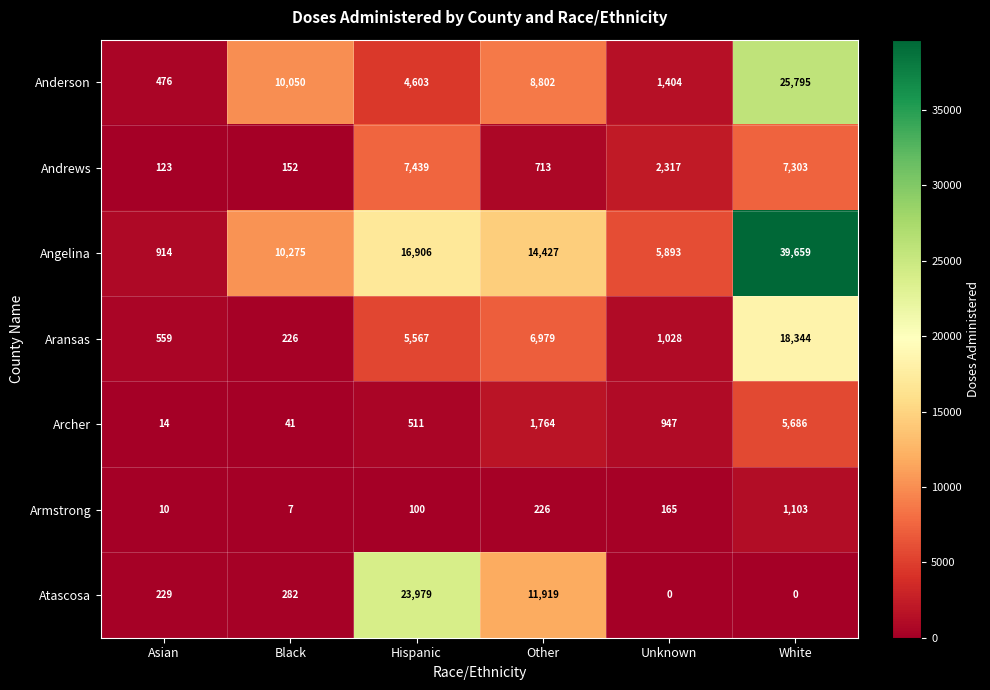

The value of Angelina at Unknown is 1404. True or false?

False